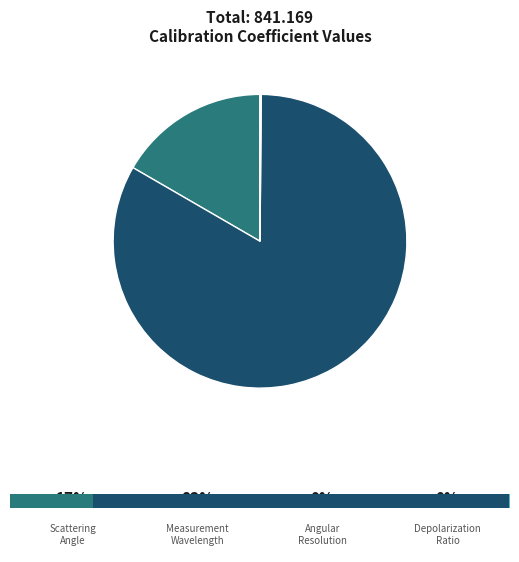

Is there a majority slice in this chart?

Yes